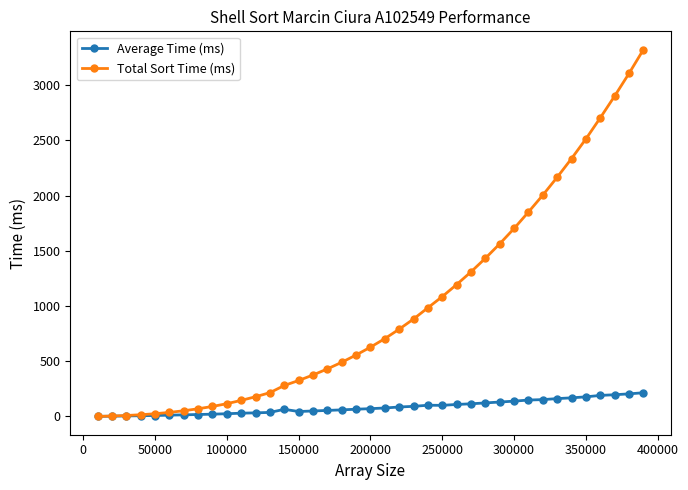

How many data points in Average Time (ms) are less than 71?

19